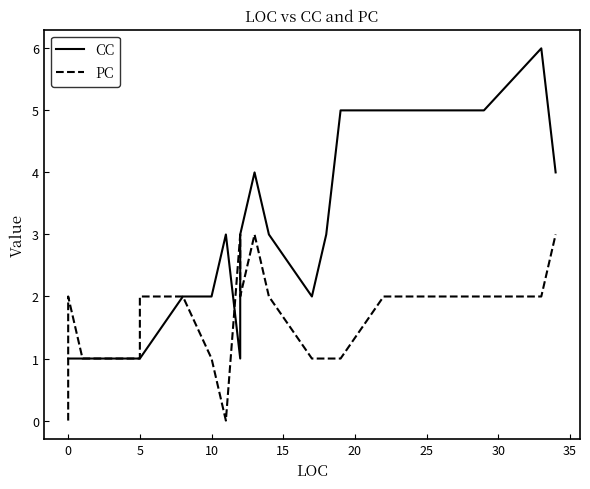

What is the average value of the PC series?

2